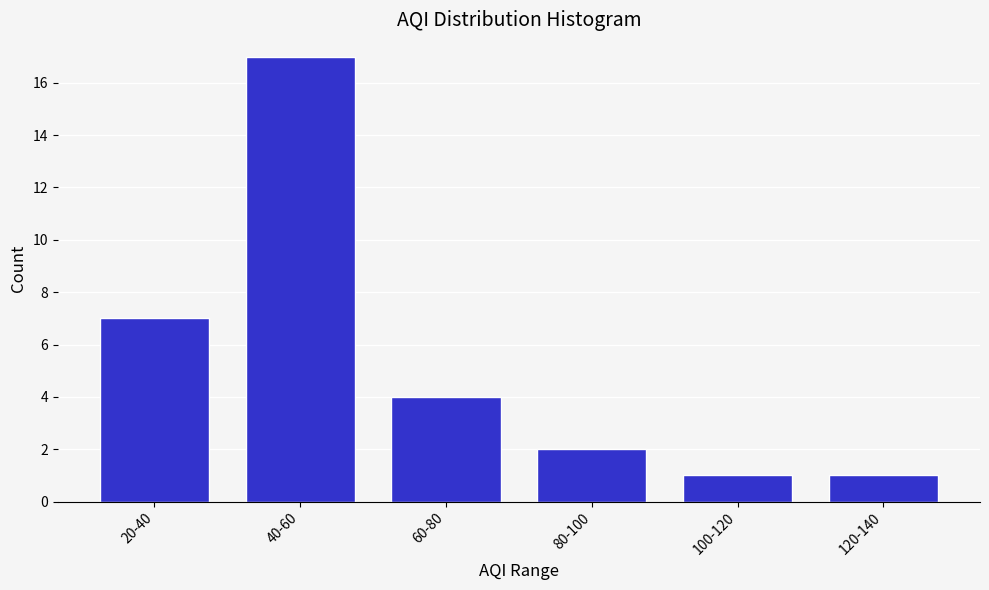

Reading right to left, transcribe all the data shown in this chart.

120-140=1	100-120=1	80-100=2	60-80=4	40-60=17	20-40=7